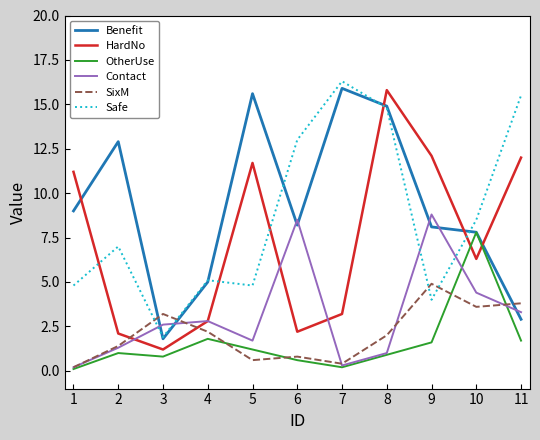

How many intersections are there between Benefit and SixM?

3